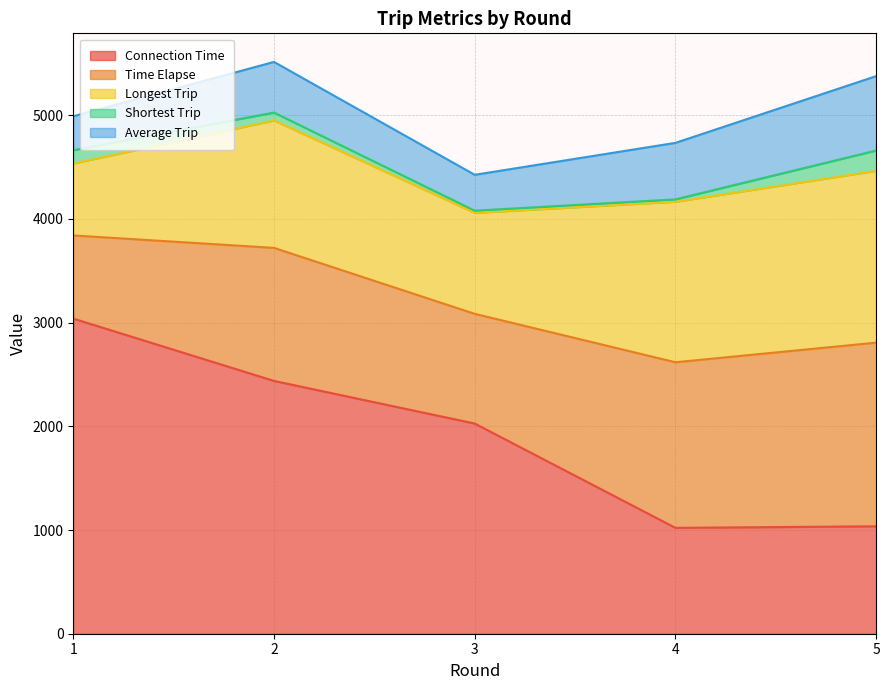

Reading left to right, transcribe all the data shown in this chart.

Connection Time: 3039.0	2438.0	2027.0	1021.0	1036.0
Time Elapse: 802.0	1283.0	1058.0	1597.0	1771.0
Longest Trip: 694.0	1229.0	974.0	1548.0	1657.0
Shortest Trip: 128.0	76.0	21.0	23.0	196.0
Average Trip: 327.5	488.4	345.7	544.8	717.4